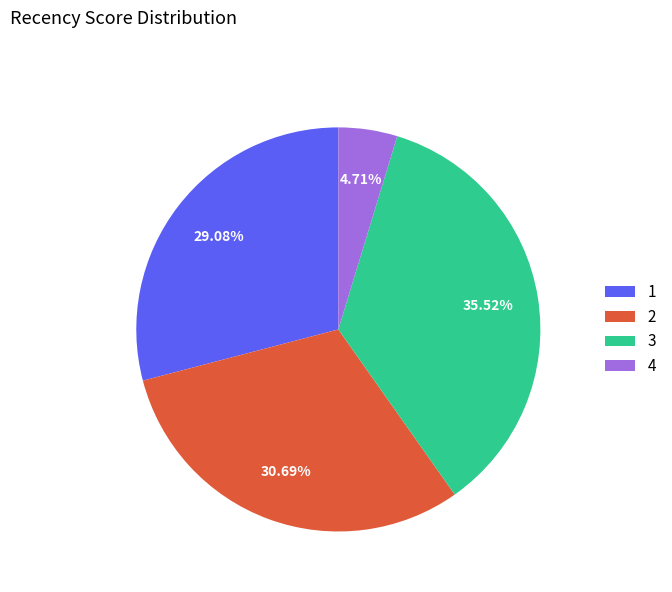

Is there a majority slice in this chart?

No